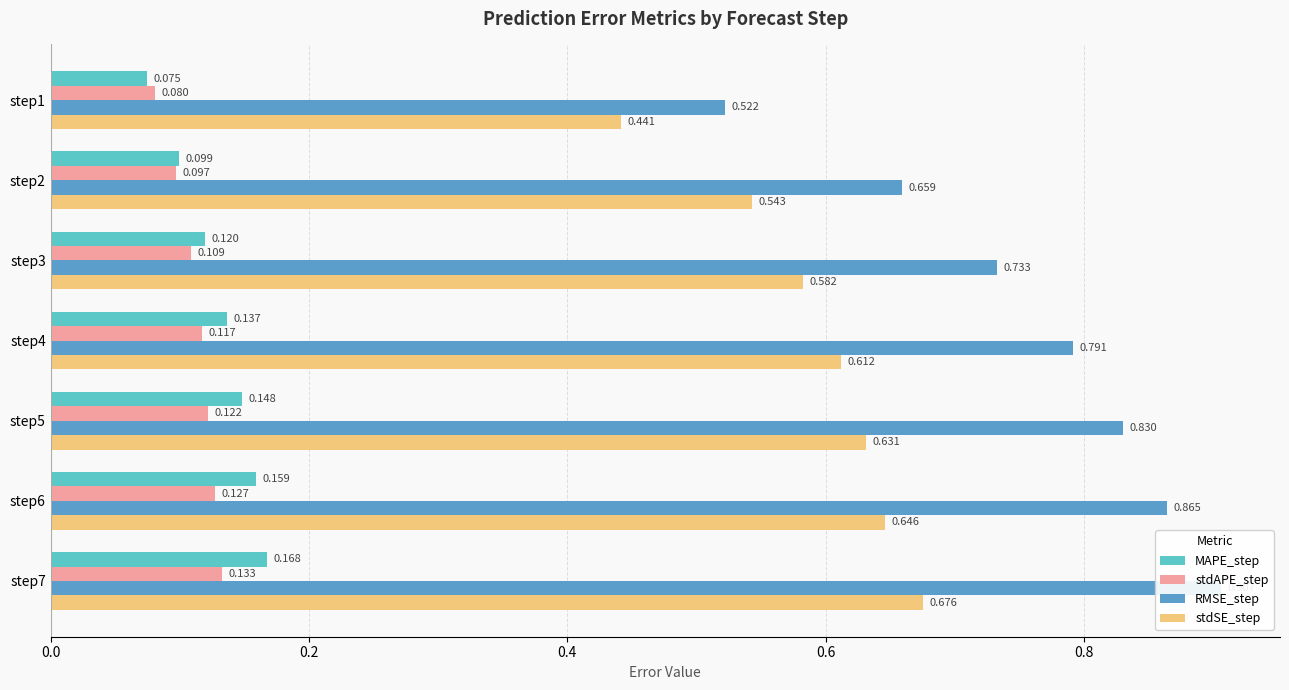

Reading left to right, list all the values displayed in this chart.

MAPE_step: 0.1	0.1	0.1	0.1	0.1	0.2	0.2
stdAPE_step: 0.1	0.1	0.1	0.1	0.1	0.1	0.1
RMSE_step: 0.5	0.7	0.7	0.8	0.8	0.9	0.9
stdSE_step: 0.4	0.5	0.6	0.6	0.6	0.6	0.7